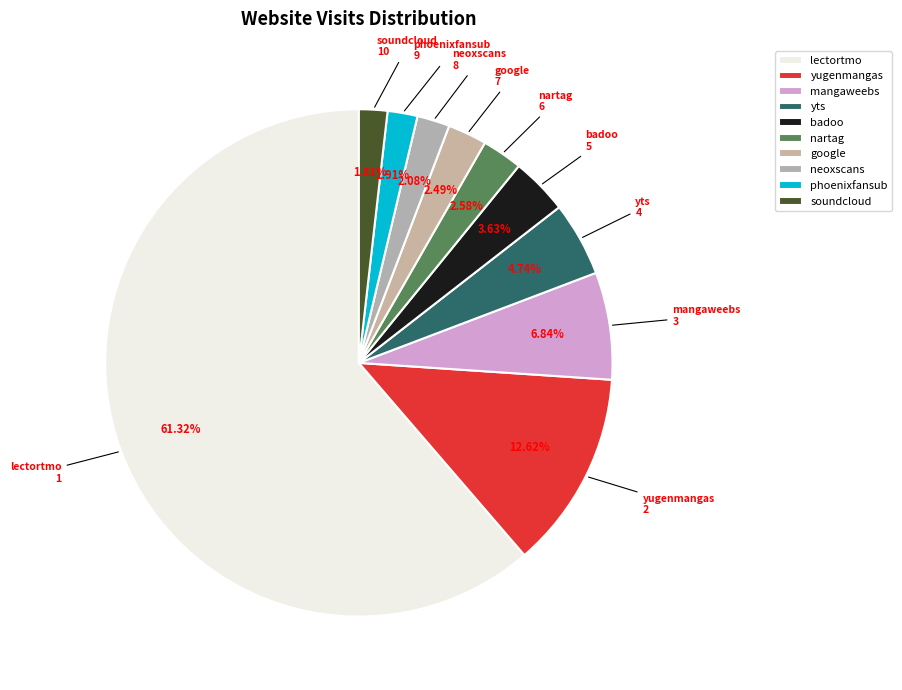

Which has a higher value, yts or phoenixfansub?

yts